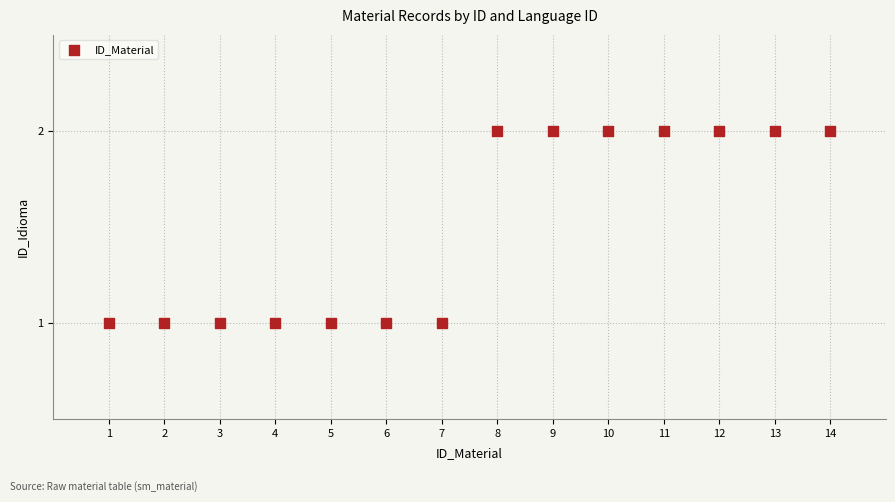

What is the range of X values (max minus min)?

13